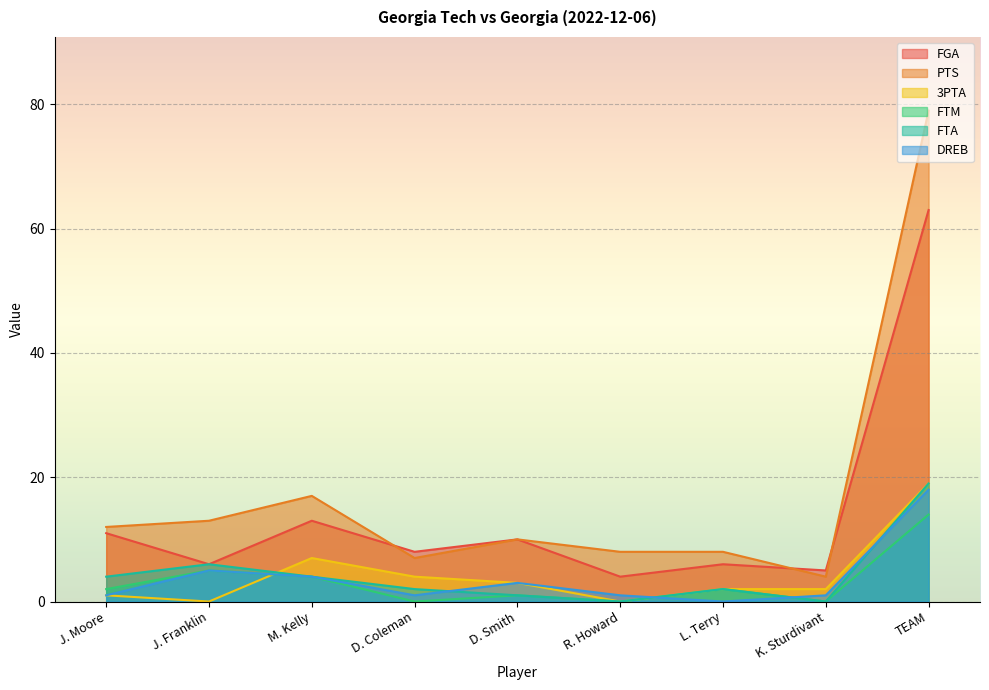

Does the chart display data point markers on the line(s)?

No